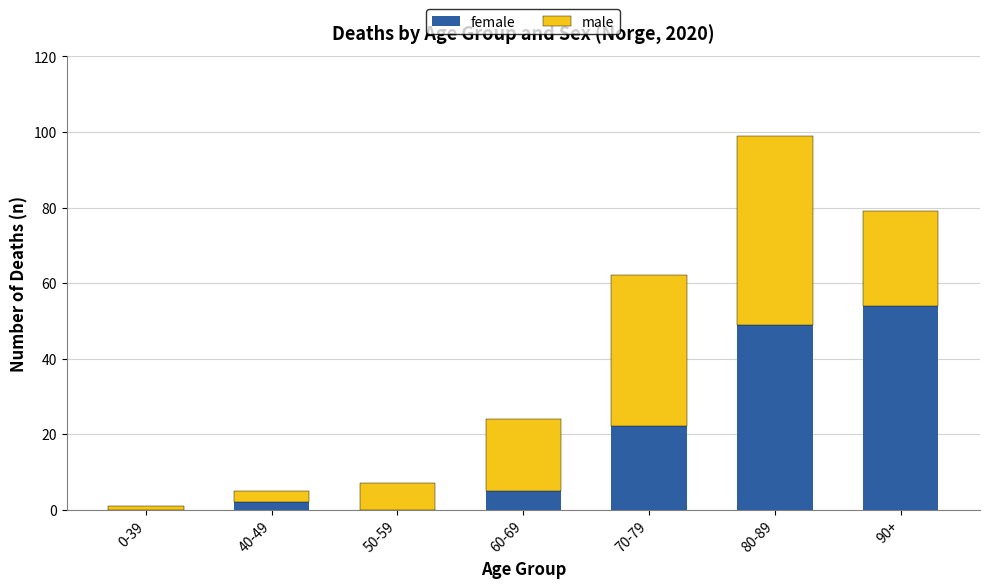

What is the total value across all series at 60-69?

24